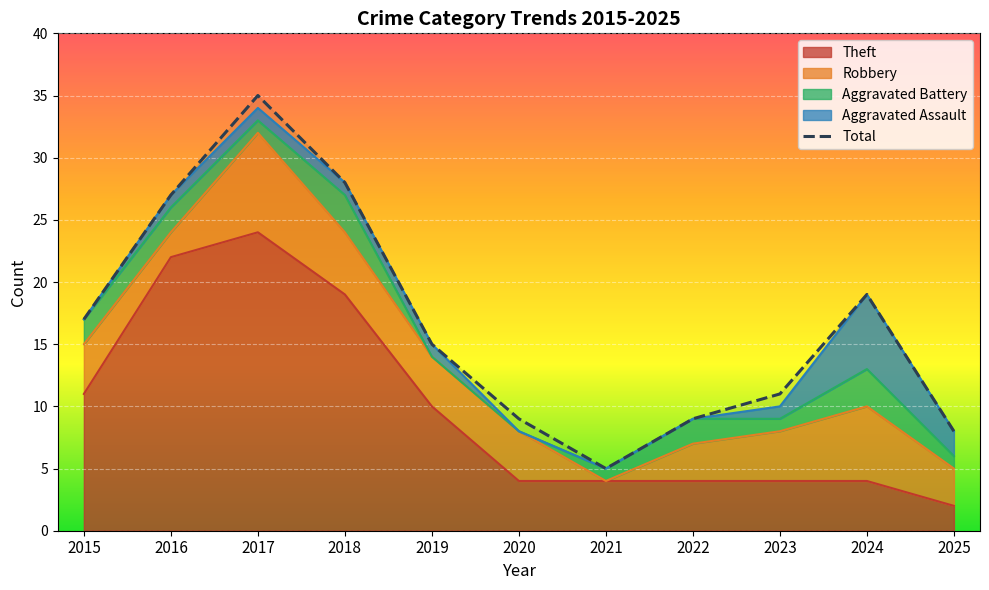

Between which two adjacent categories do Aggravated Assault and Theft first intersect?

2023 and 2024